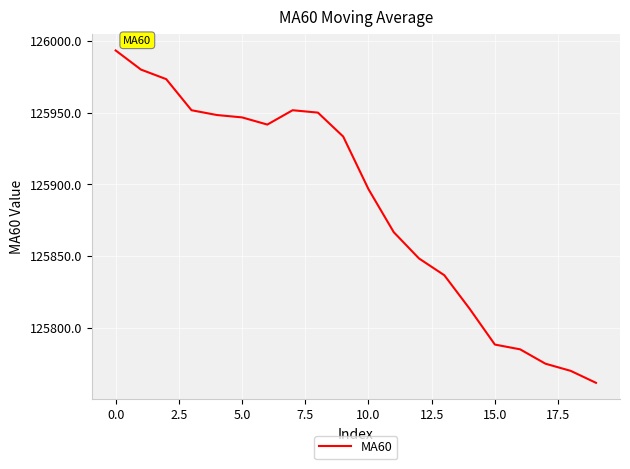

What is the smallest value displayed?

125761.7